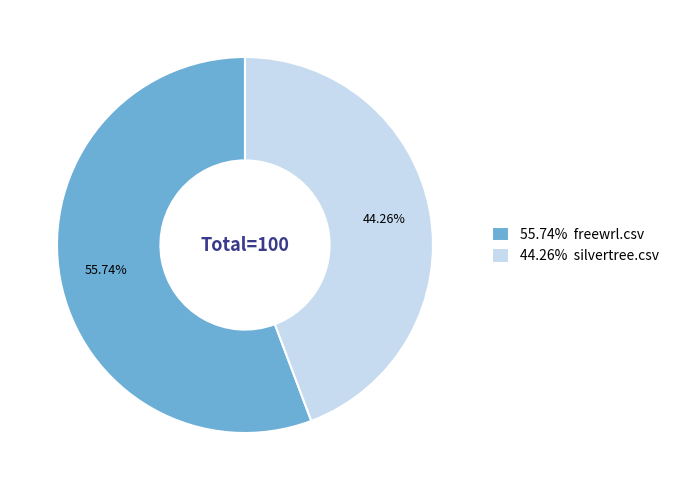

Is there a majority slice in this chart?

Yes